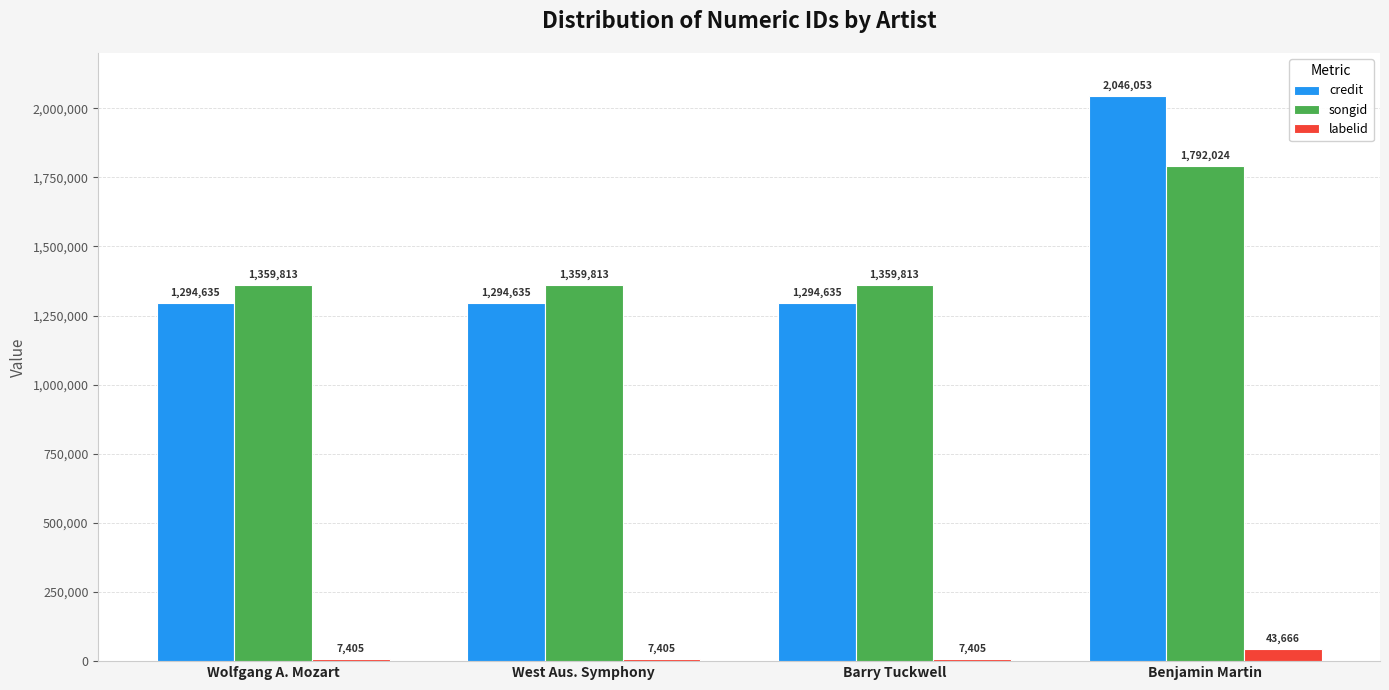

Between Wolfgang A. Mozart and Benjamin Martin, which series saw the biggest shift?

credit